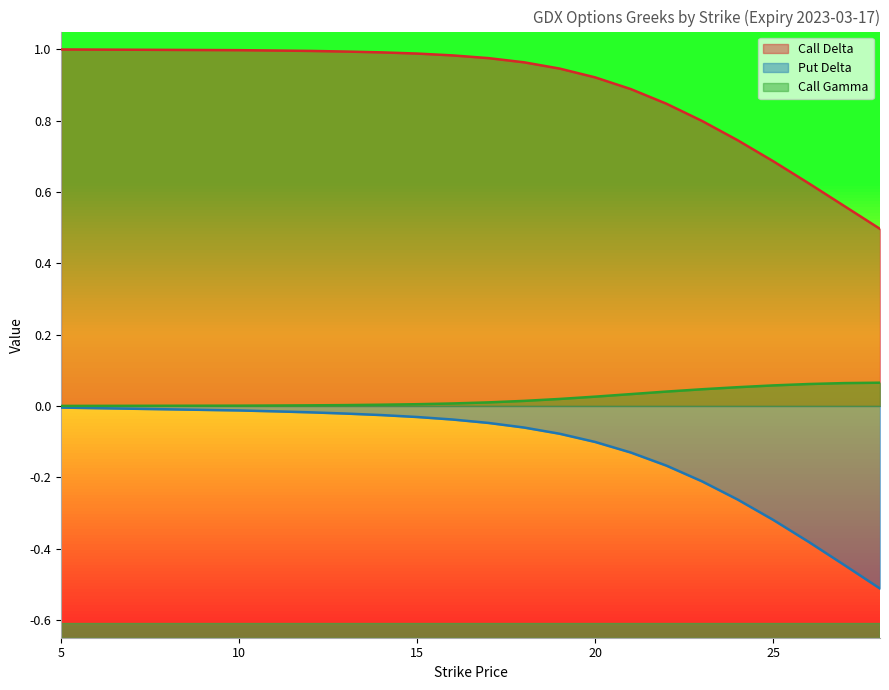

What is the sum of all Call Delta values?

17.4